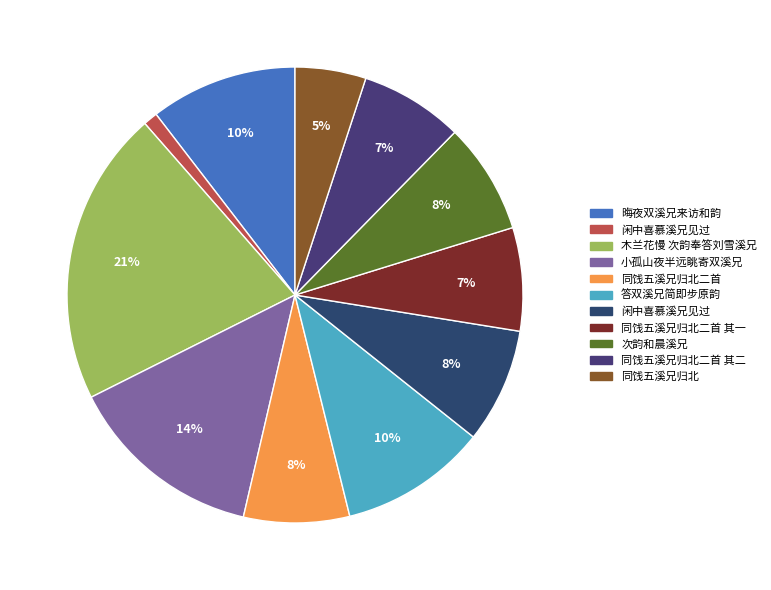

How many slices are in this pie chart?

11